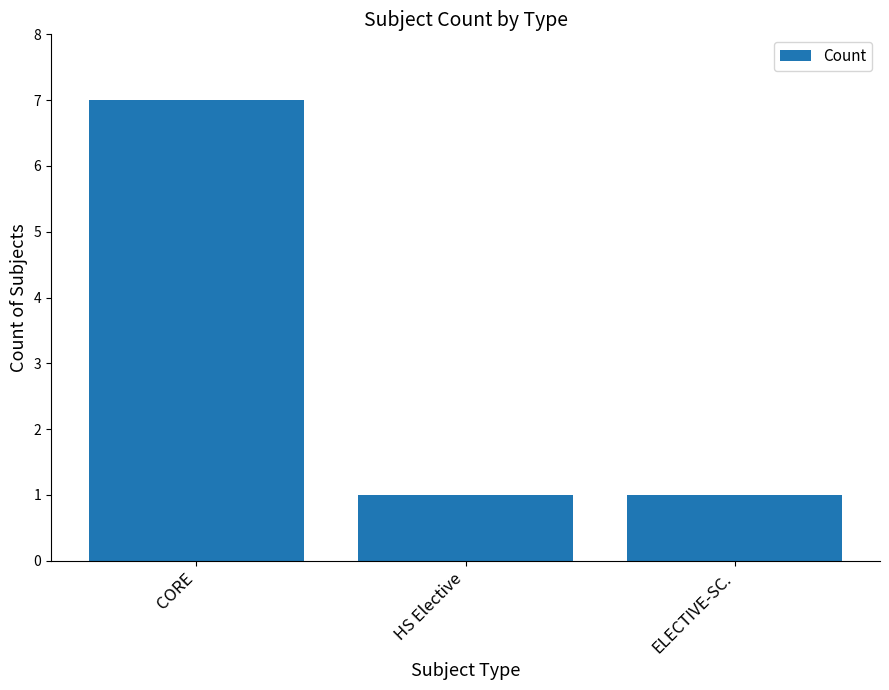

How many values are between 1 and 7?

3